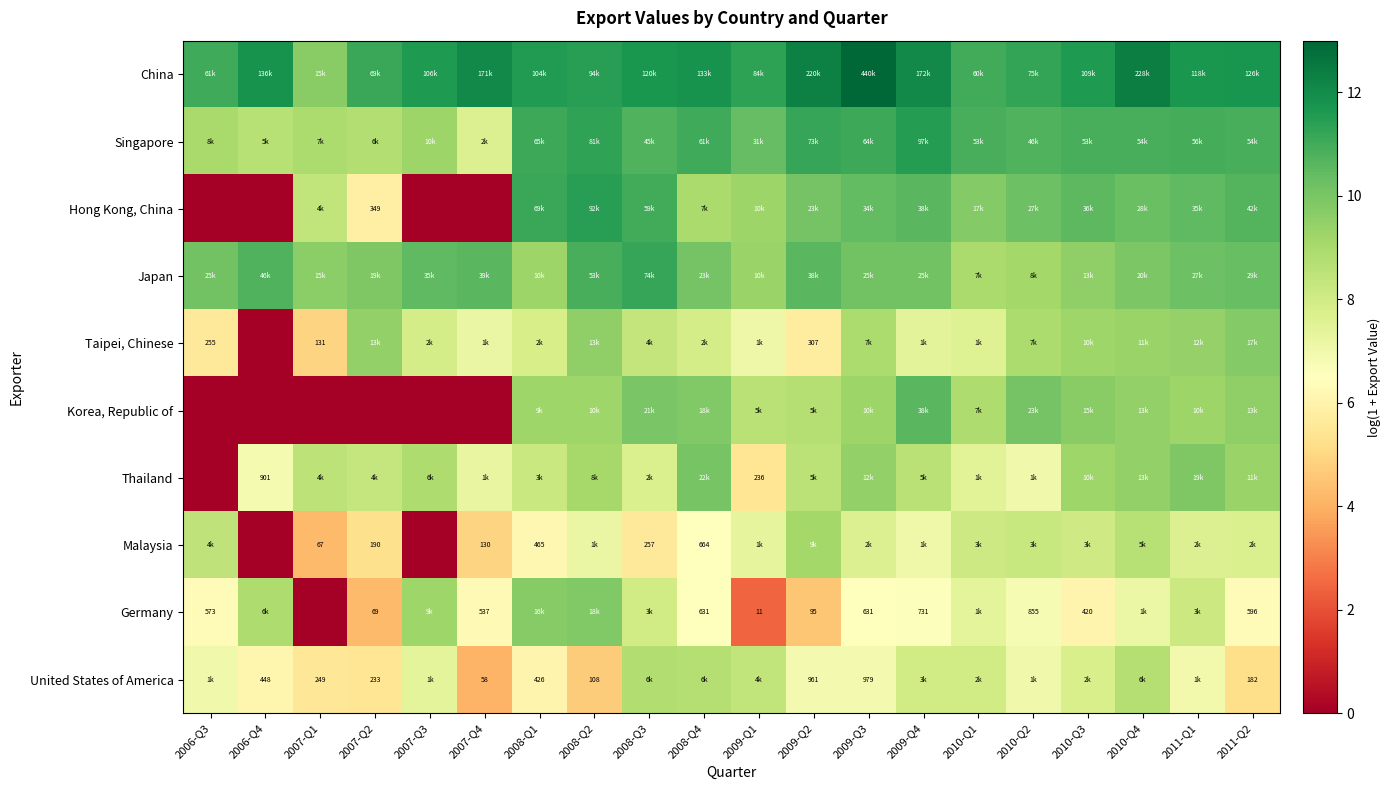

What is the difference between the maximum and minimum values in the Thailand series?

10.0